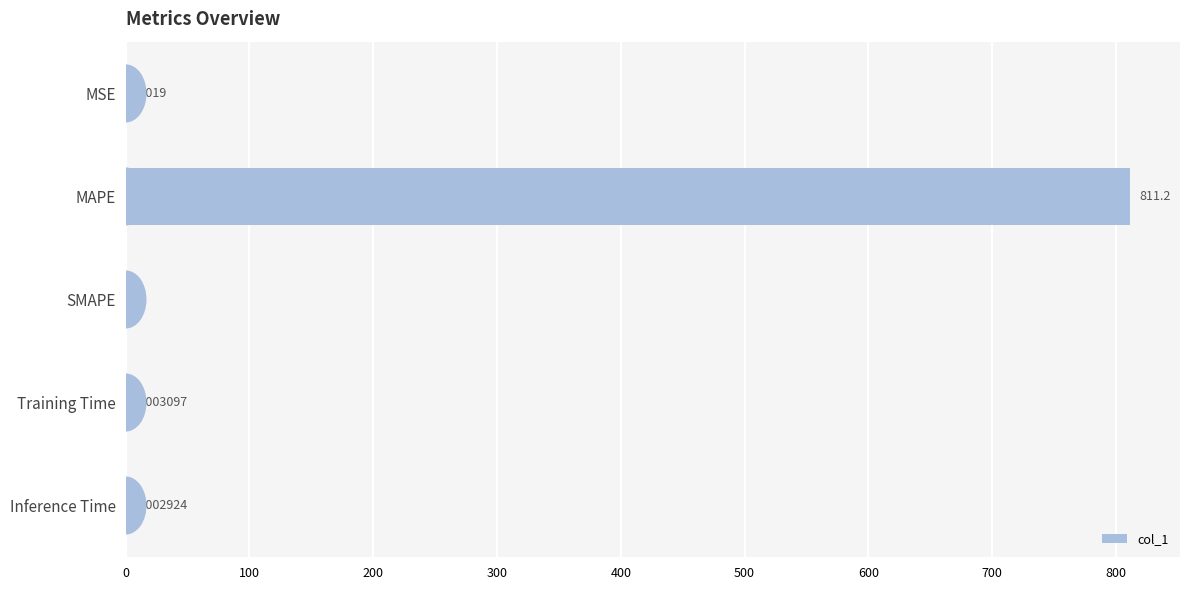

What is the greatest value displayed?

811.2